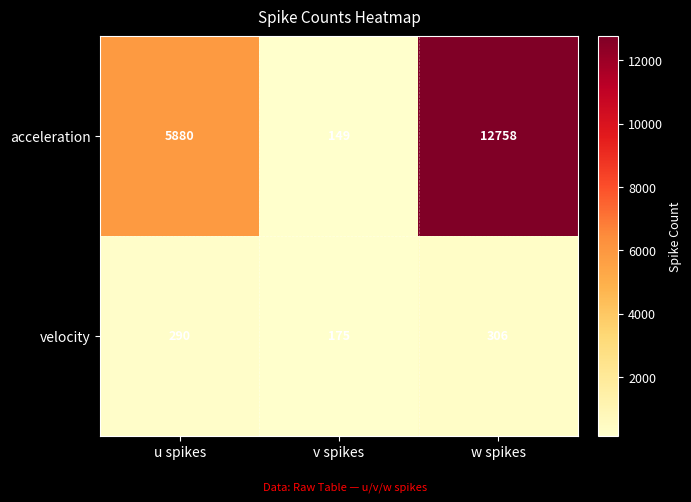

What is the difference between the second highest and minimum values in the acceleration series?

5731